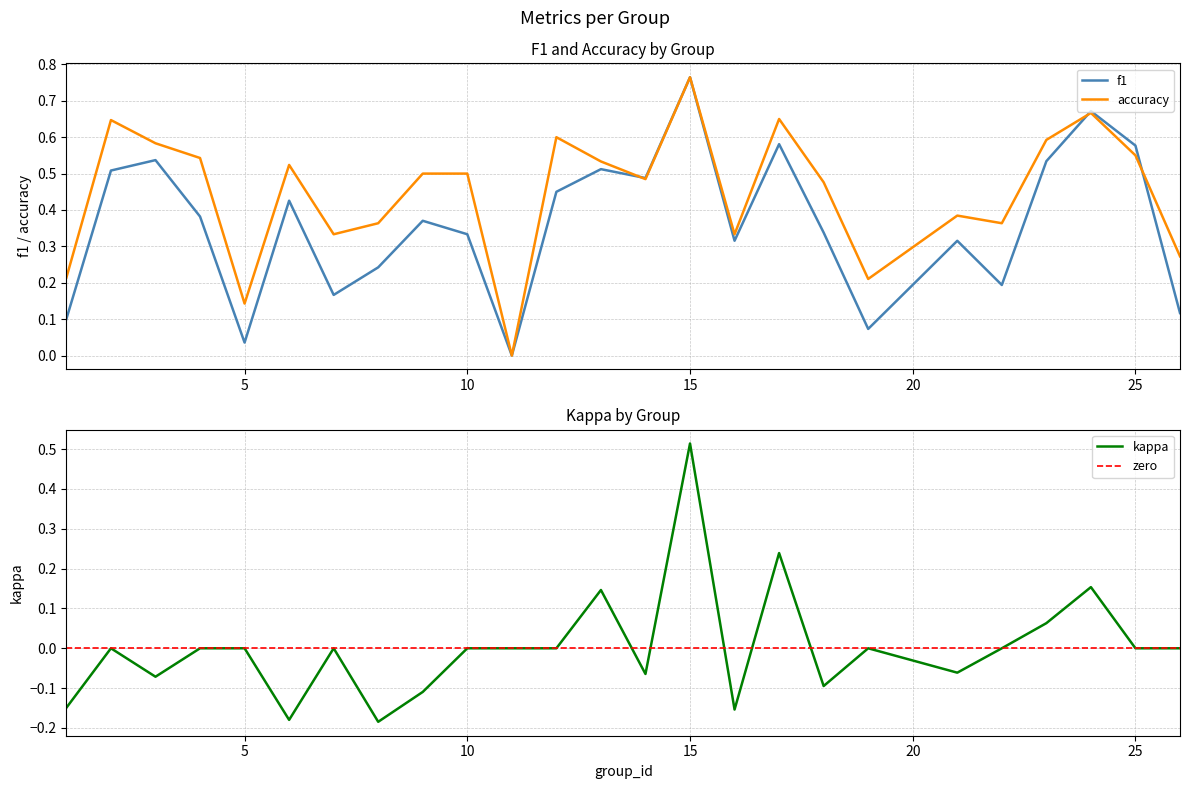

List the series in order of their overall mean, highest first.

accuracy, f1, kappa